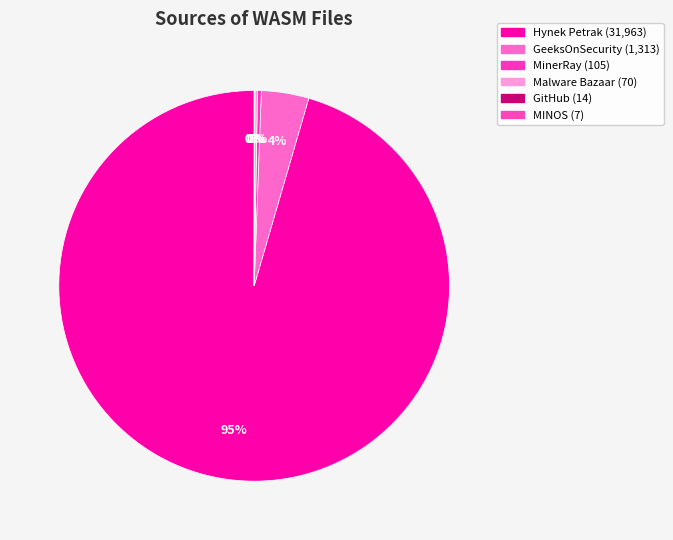

Which category has the smallest portion of the pie?

MINOS